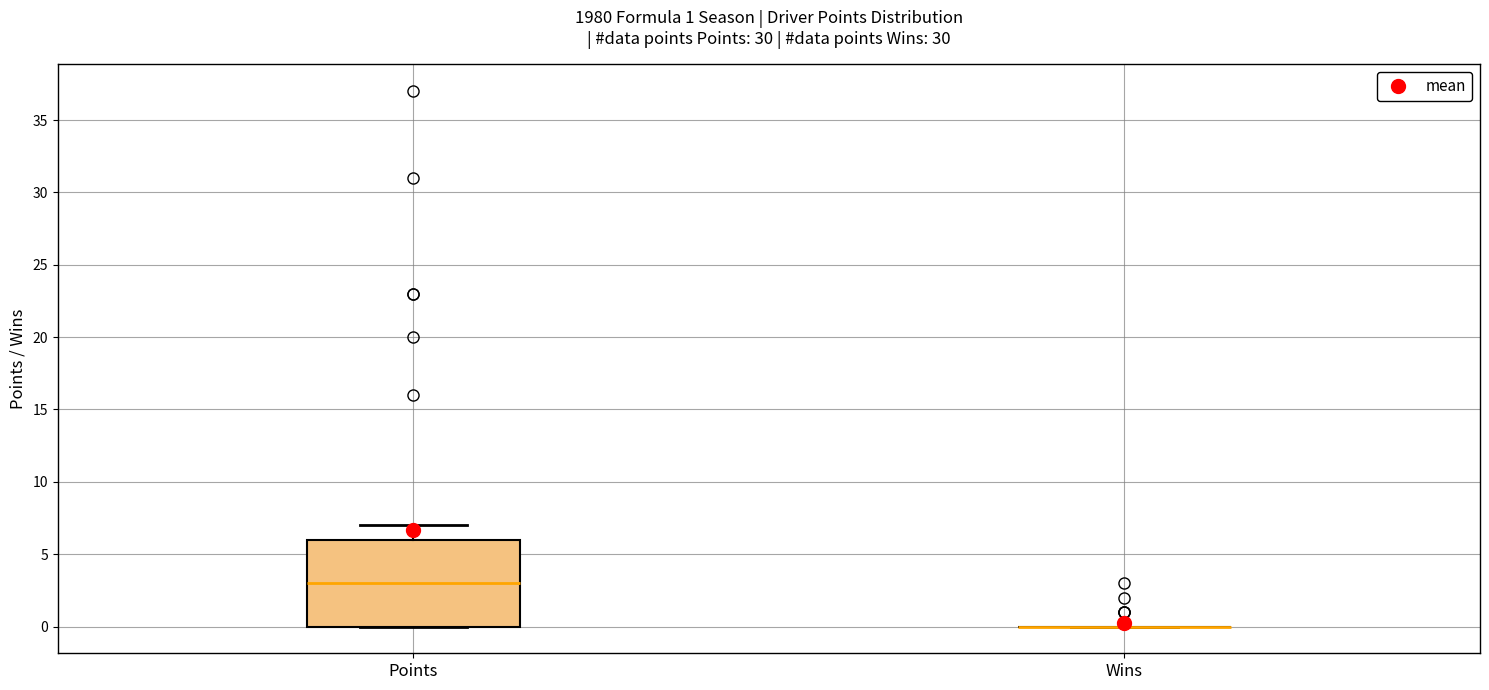

Which box is the tallest, from its lower edge to its upper edge?

Points